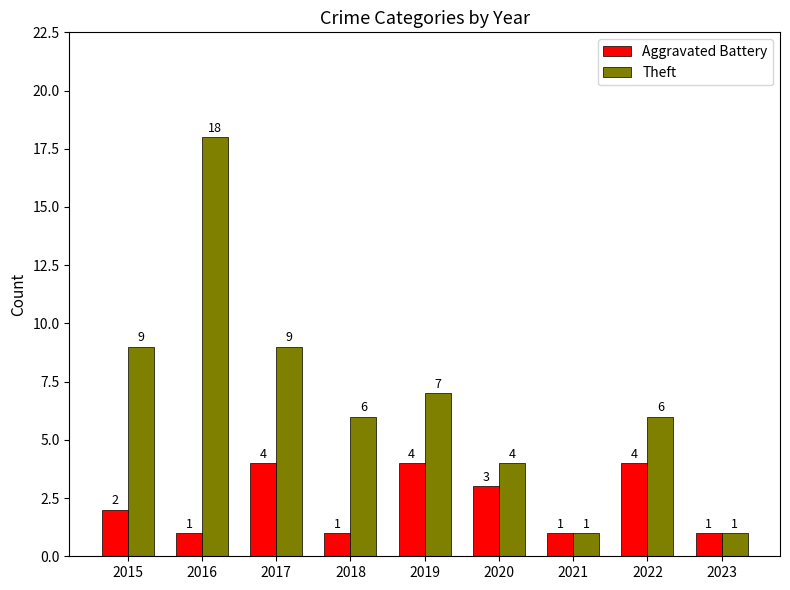

What is the average value of the Theft series?

7